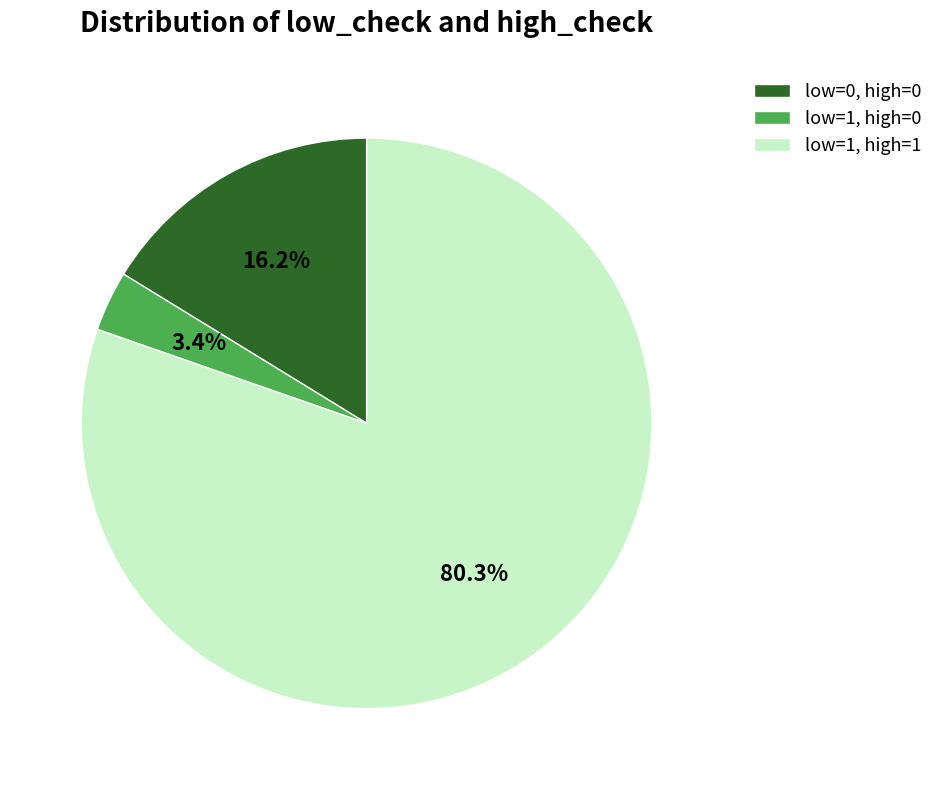

Which slice is the largest?

low=1, high=1